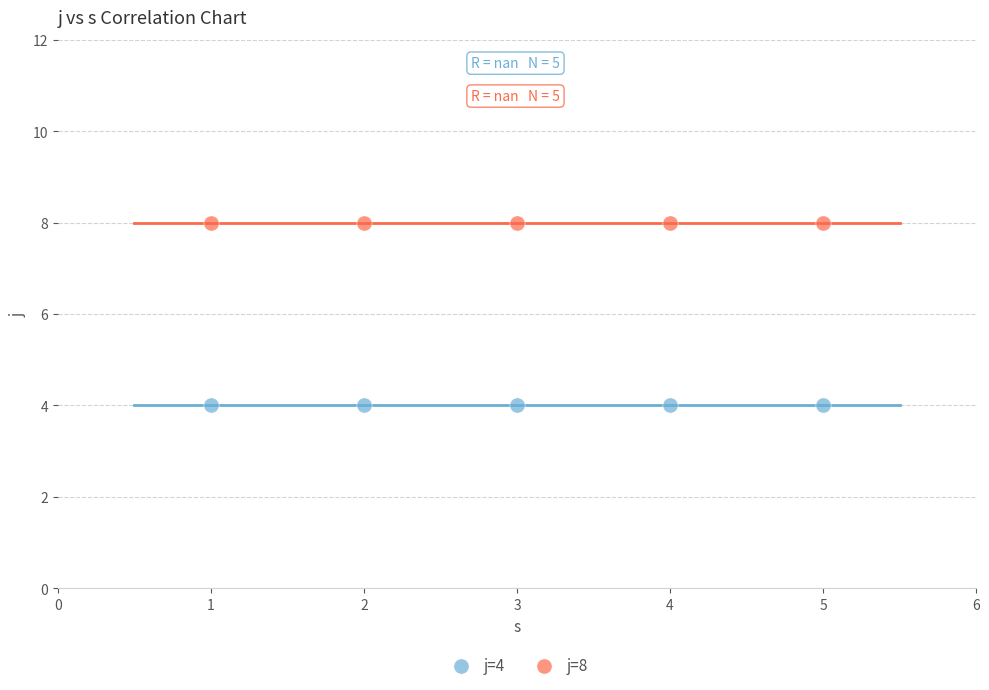

Which series reaches the maximum Y coordinate?

j=8